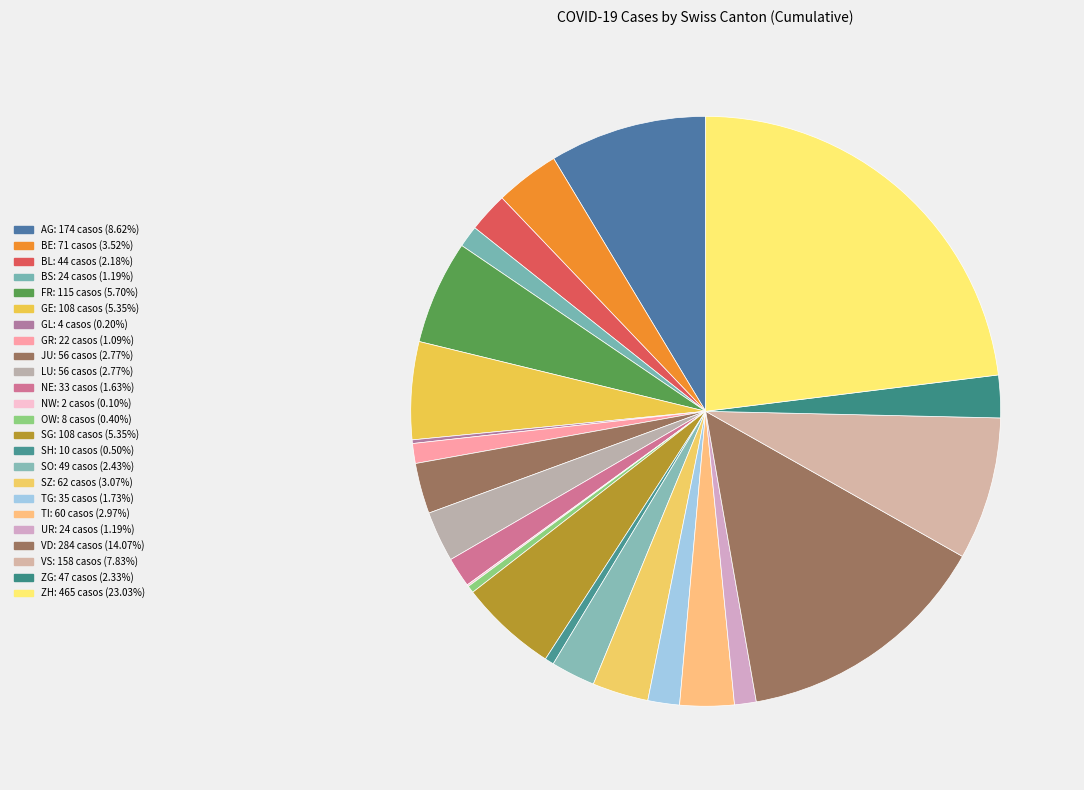

True or false: OW accounts for 14% of the total.

False